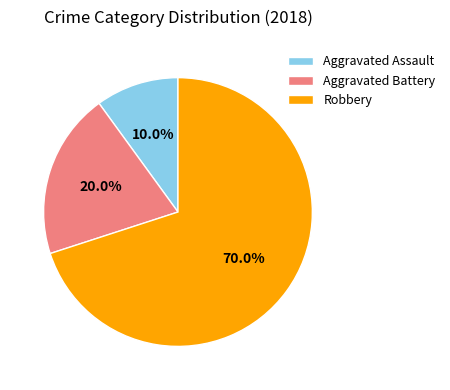

What portion of the pie excludes Aggravated Battery?

80.0%